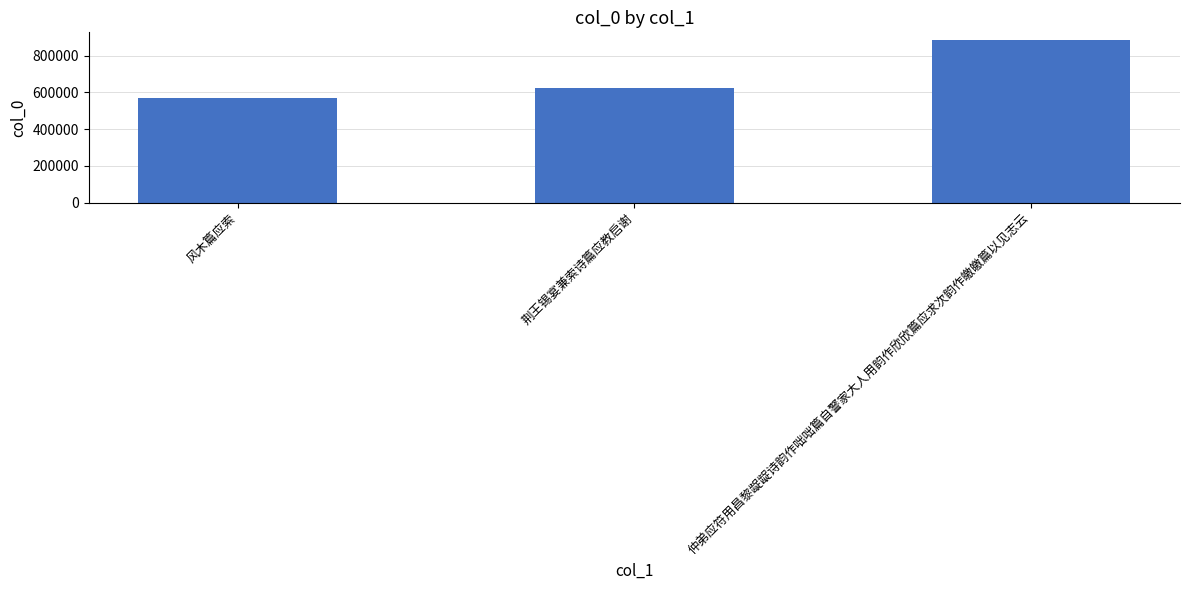

The value at 风木篇应索 is 269560. True or false?

False